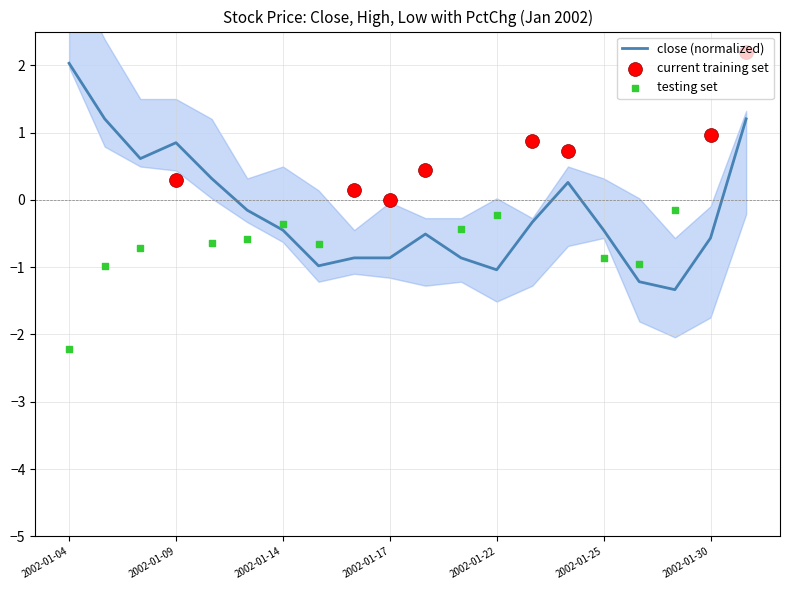

What is the minimum value for close (normalized)?

-1.3